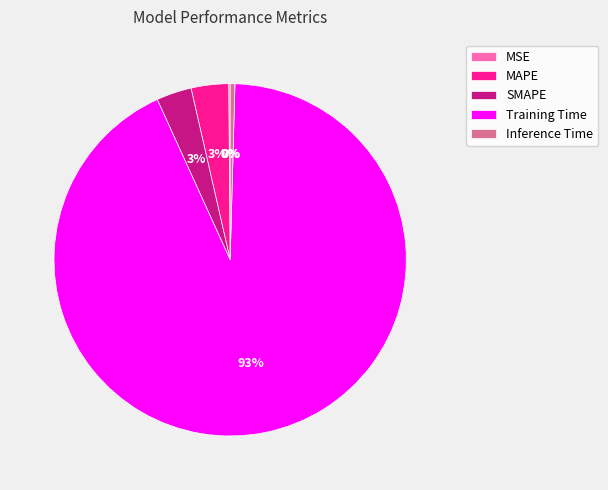

Which category has the biggest portion of the pie?

Training Time